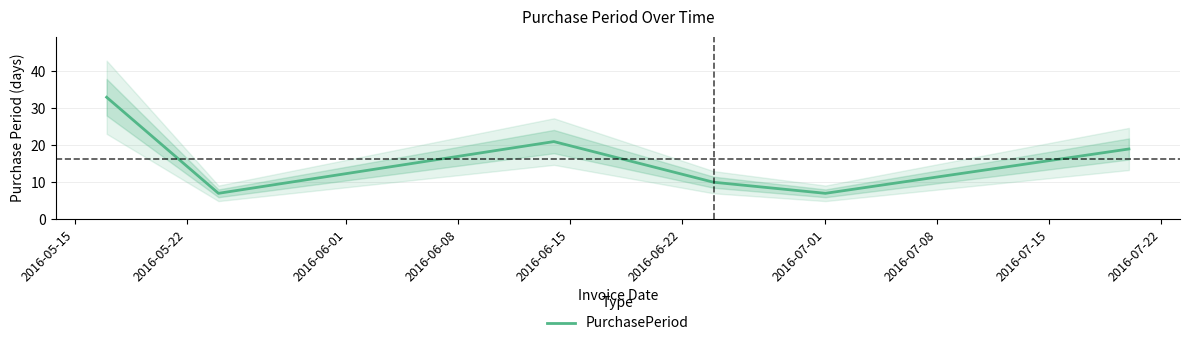

How many data points are less than 19?

3